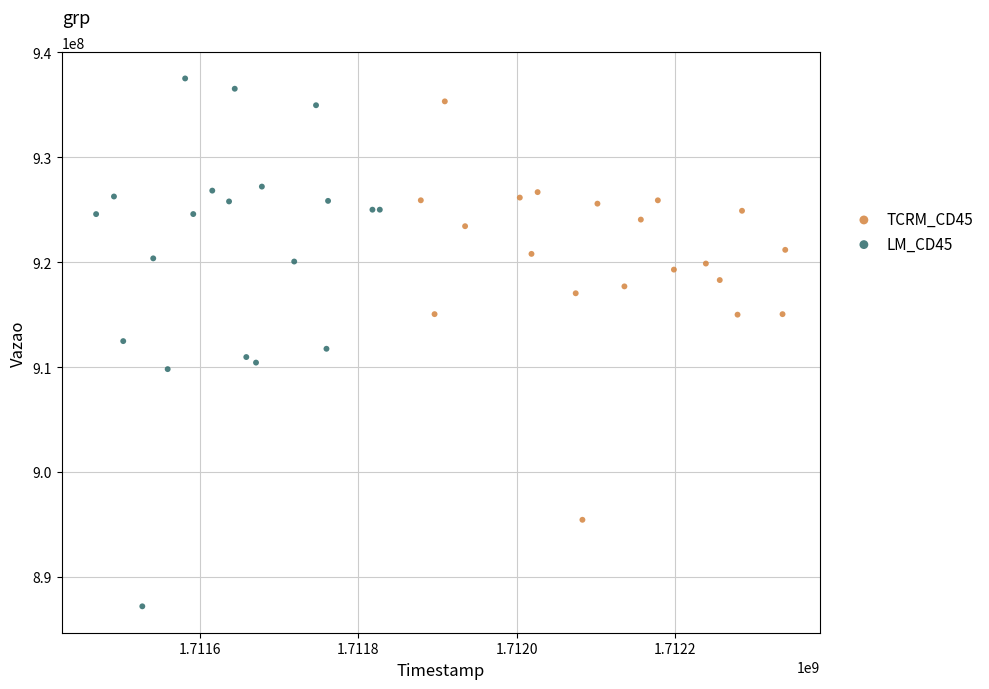

Which series contains the lowest Y value?

LM_CD45